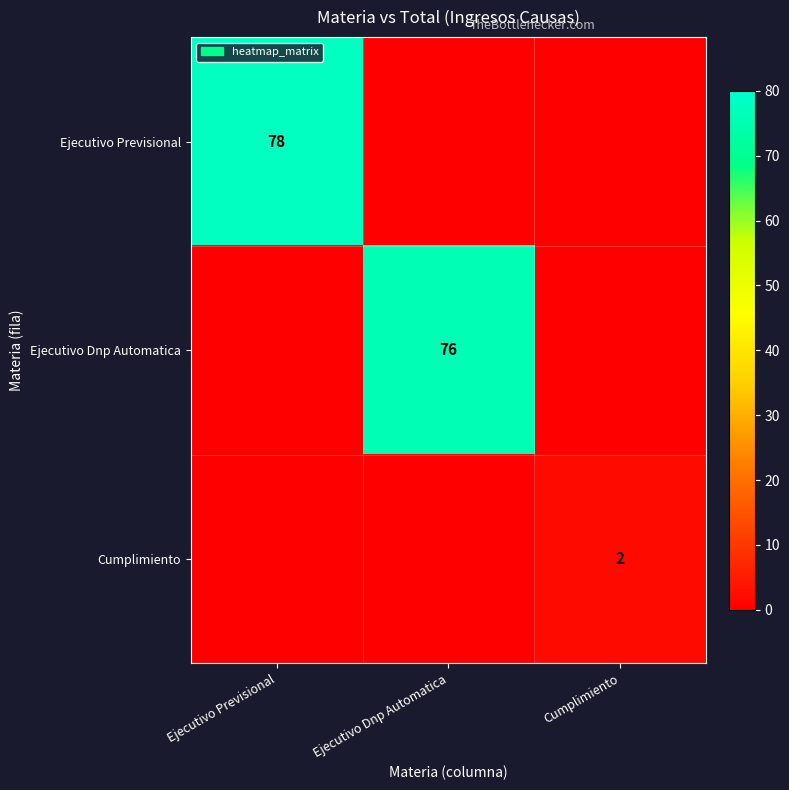

What is the total value across all series at Cumplimiento?

2